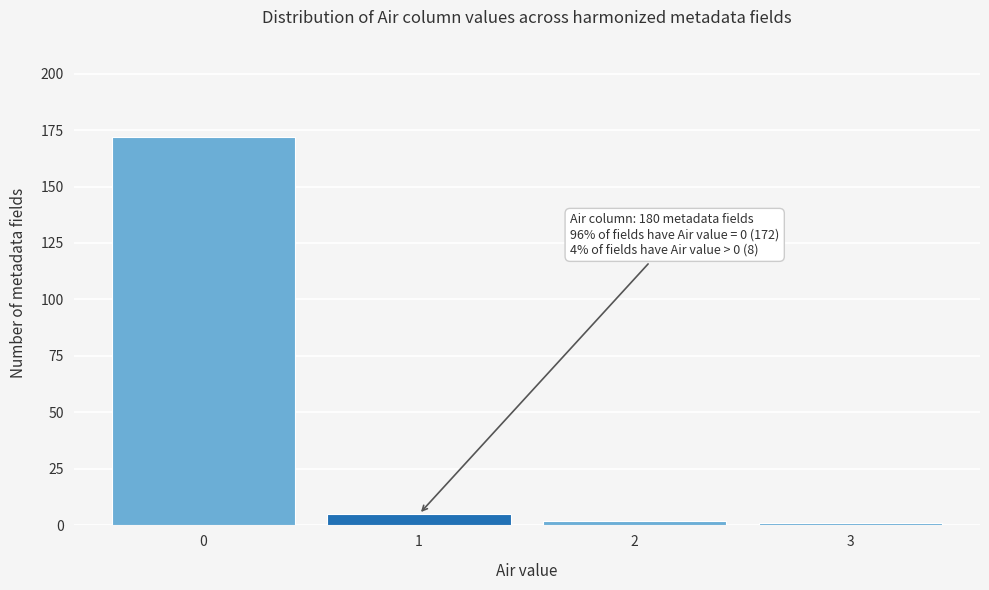

Reading left to right, transcribe all the data shown in this chart.

0=172	1=5	2=2	3=1